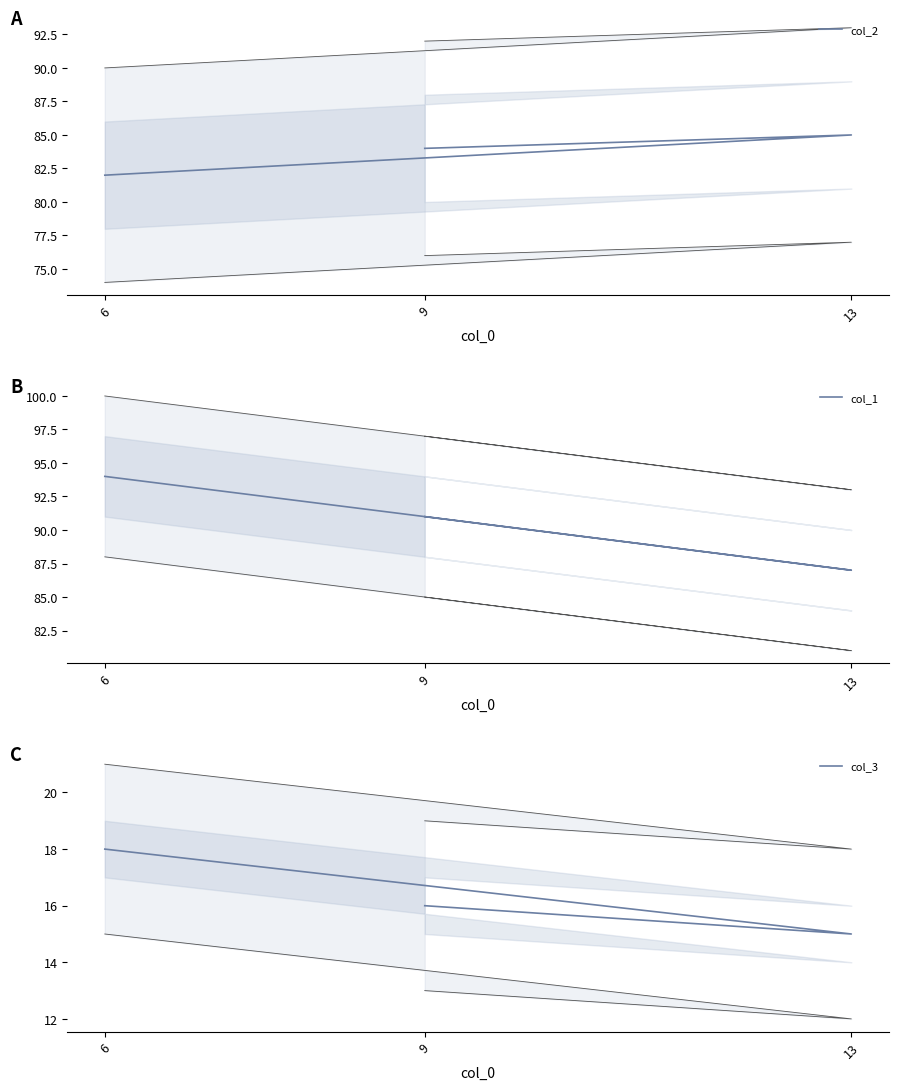

How many values in the col_3 series are below 16?

1